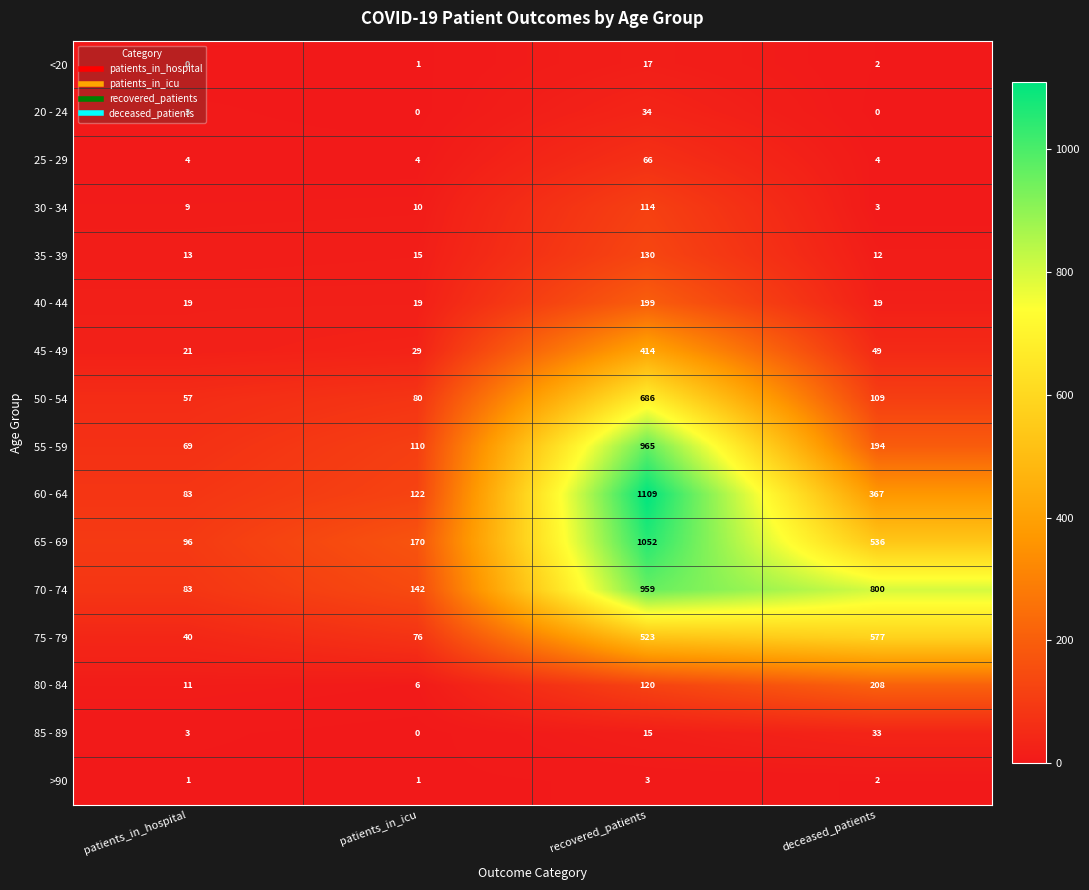

What is the difference between the highest and lowest values at deceased_patients?

800